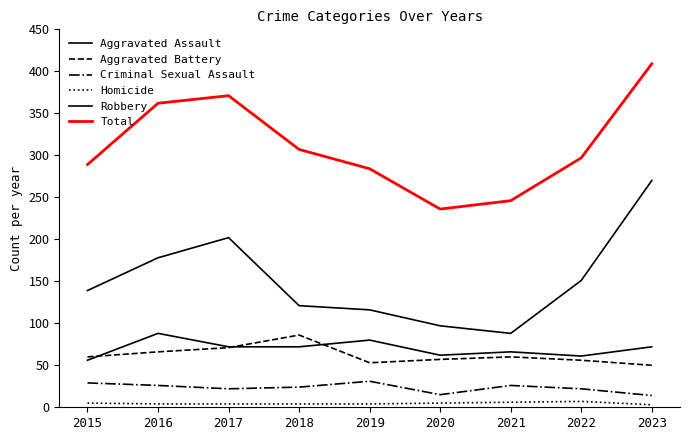

Count the number of data series in this chart.

6